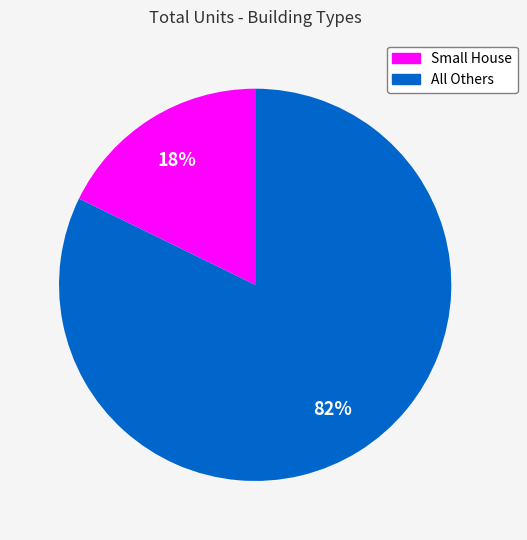

Is there any slice that represents more than half of the pie?

Yes